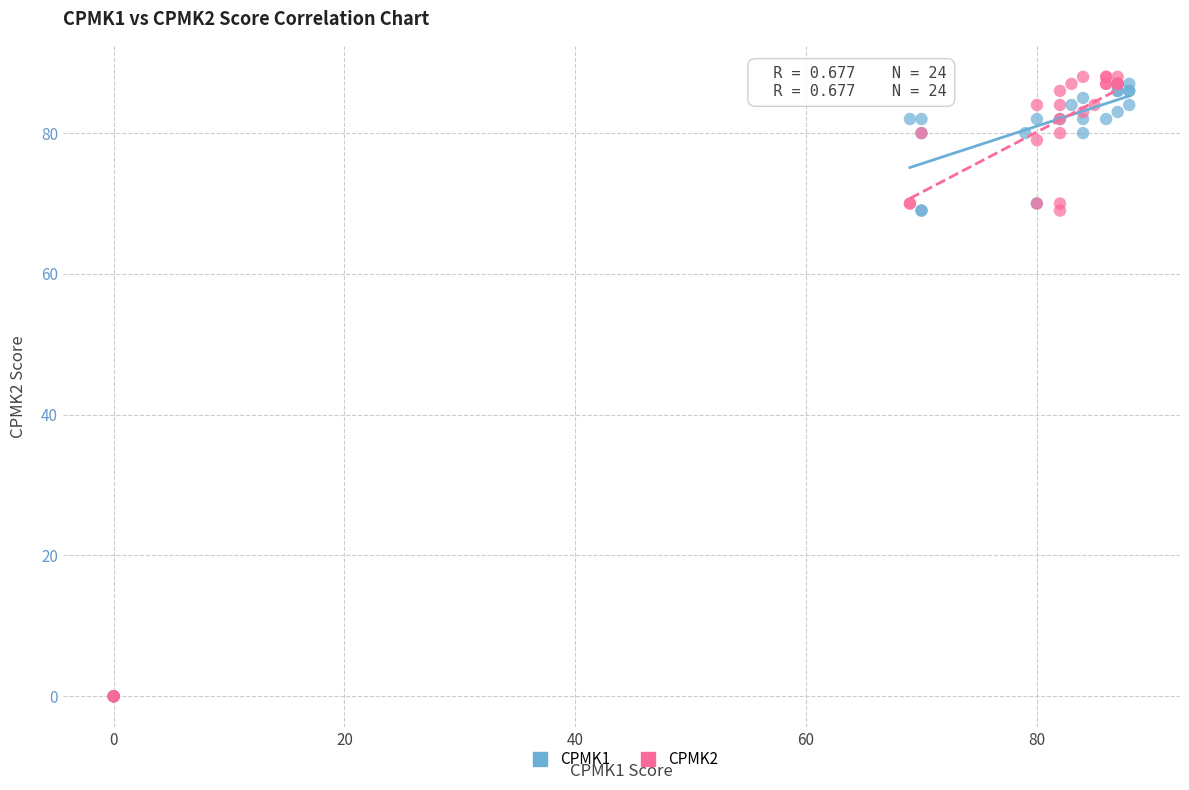

What are all the series names shown in the legend?

CPMK1, CPMK2